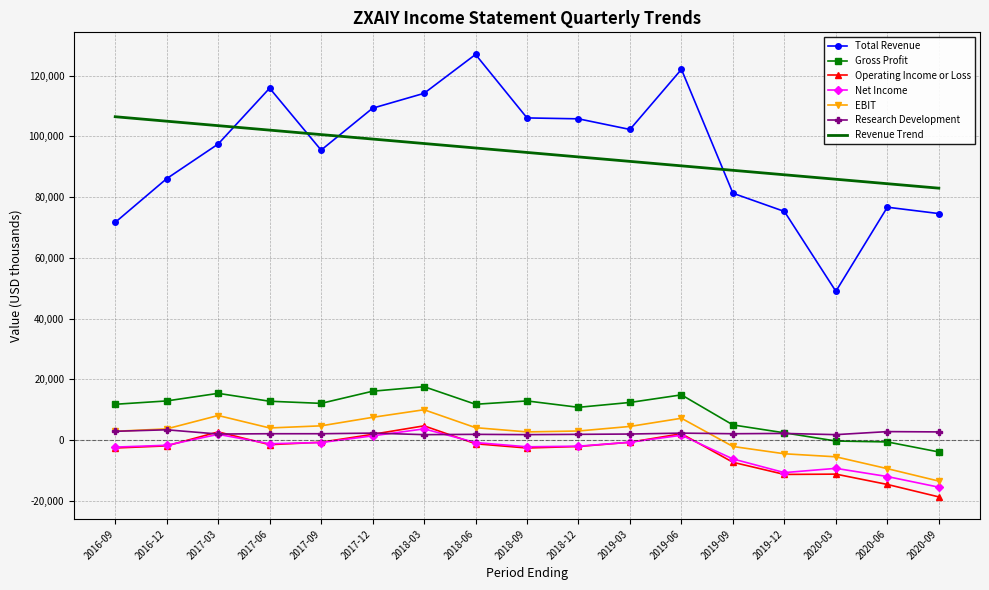

True or false: Gross Profit and Total Revenue intersect in this chart.

False